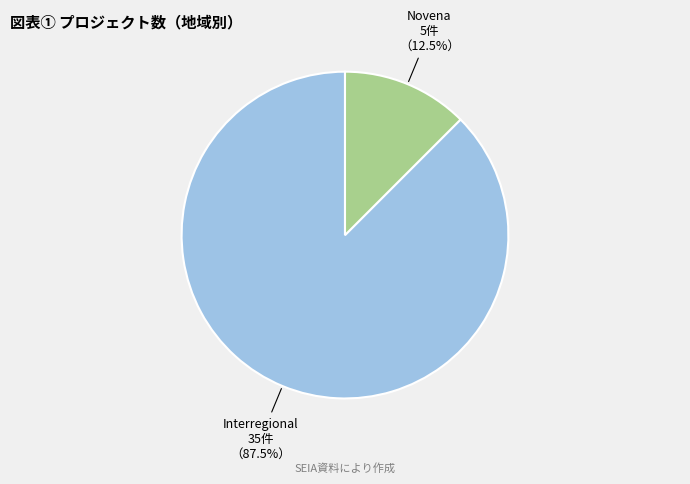

Which has a higher value, Novena or Interregional?

Interregional